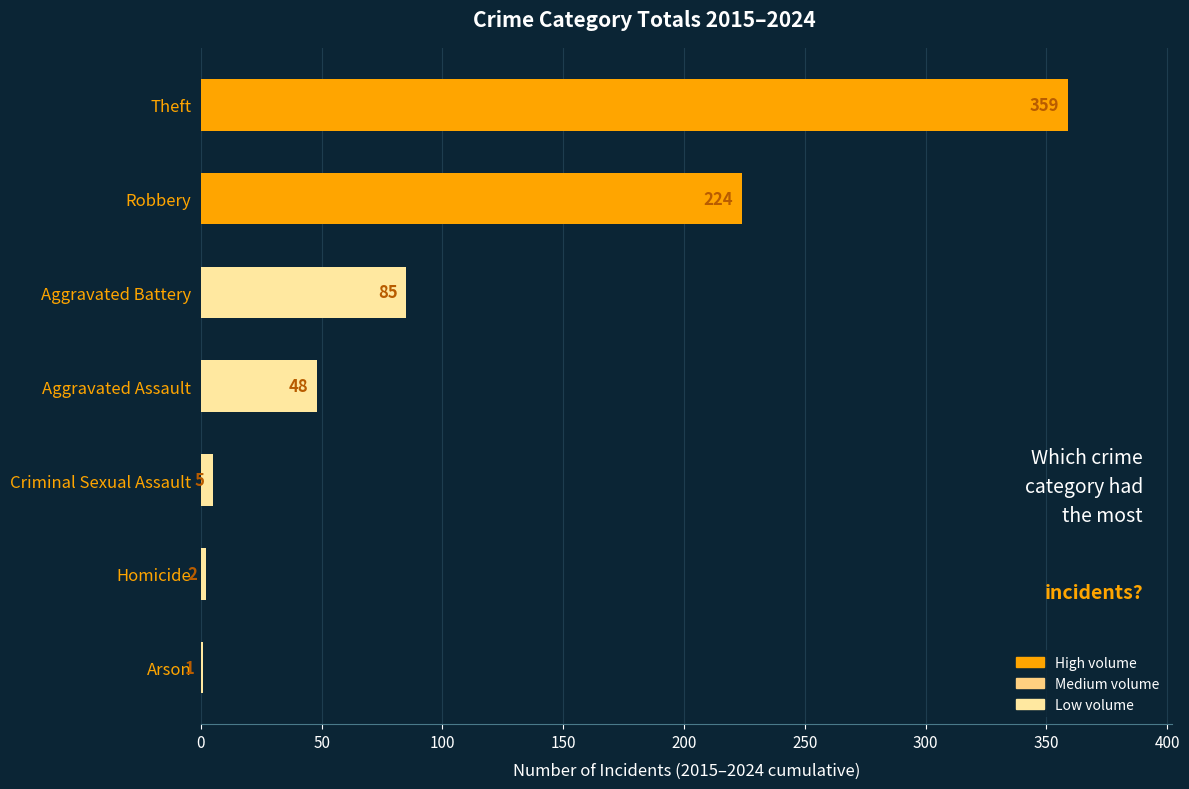

What is the sum of all values?

724